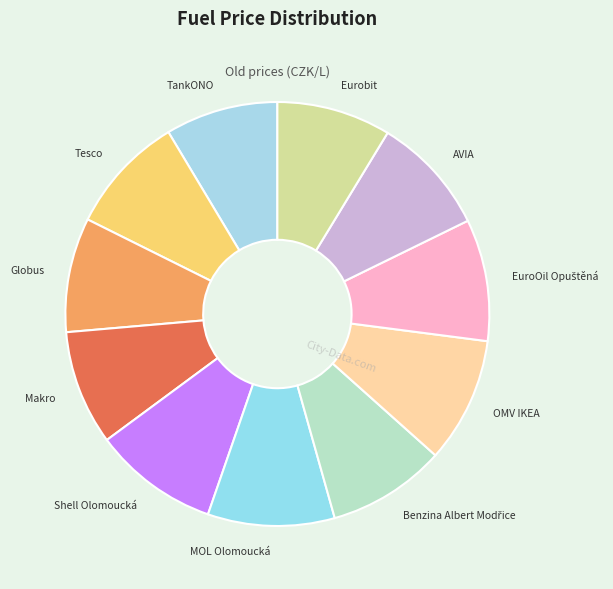

Do AVIA and Makro together represent more than half of the pie?

No